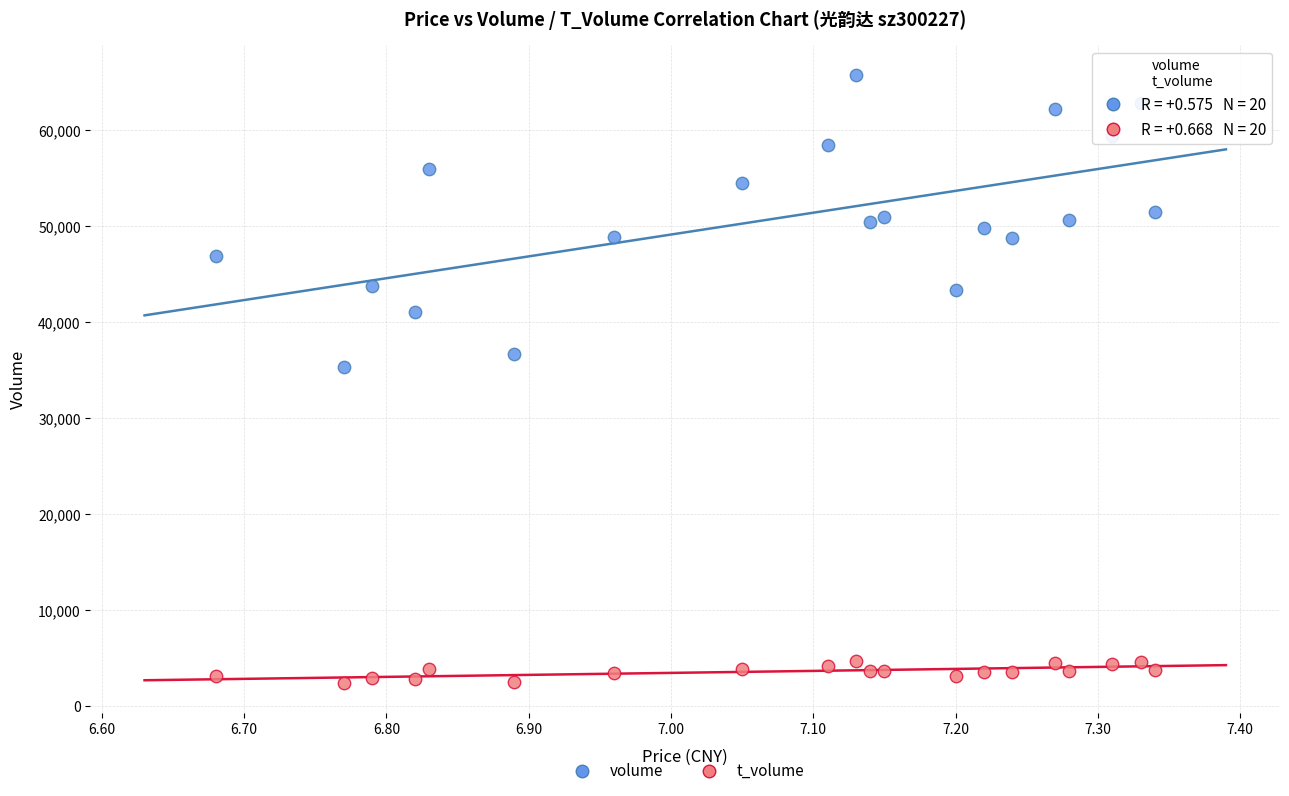

Which series has the largest Y range (max minus min)?

volume